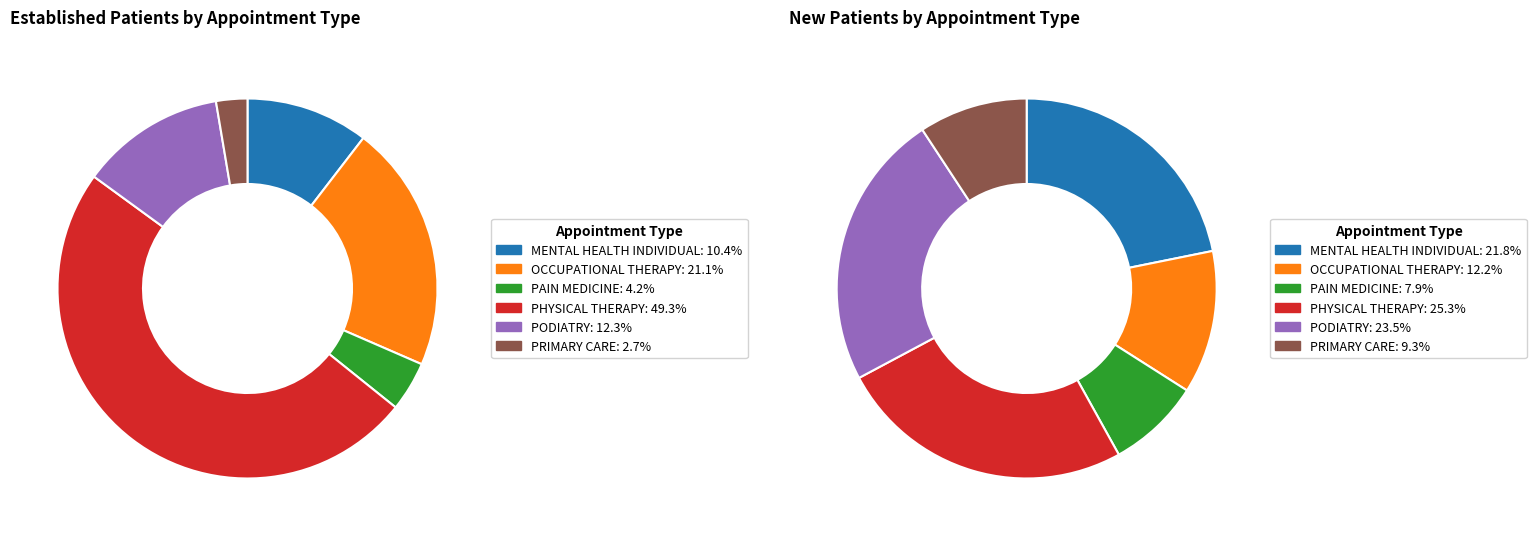

Which has a higher value, PRIMARY CARE or OCCUPATIONAL THERAPY?

OCCUPATIONAL THERAPY